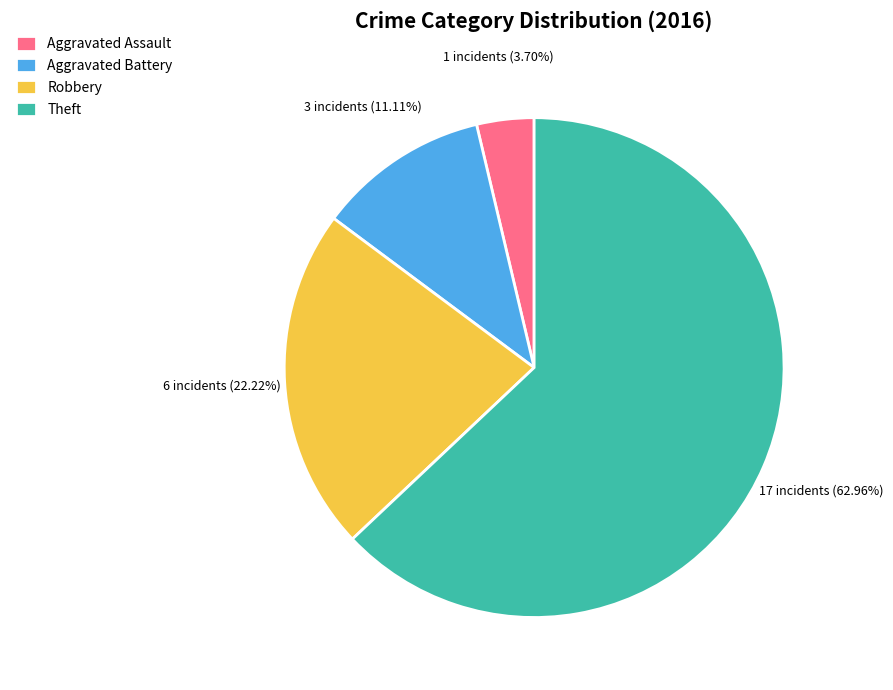

What is the majority slice?

Theft